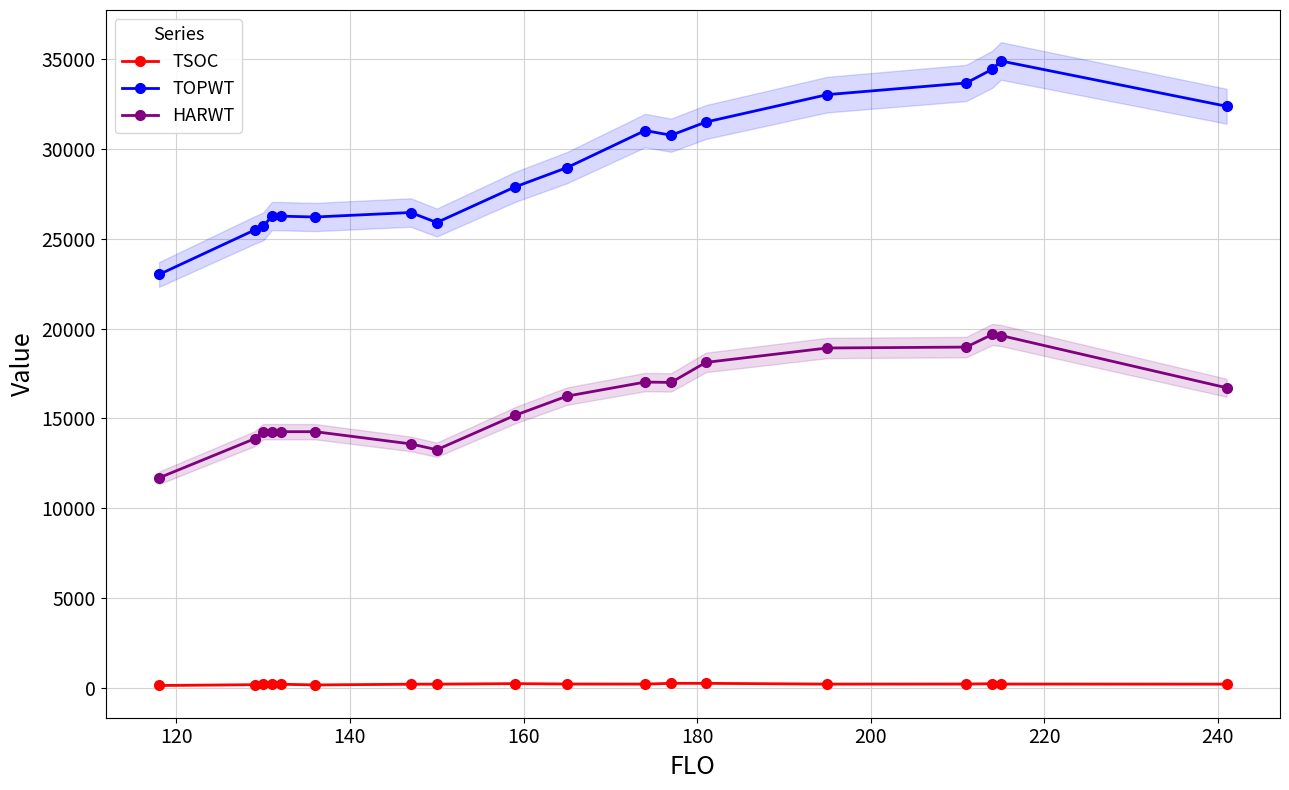

True or false: HARWT and TOPWT cross at least once.

False